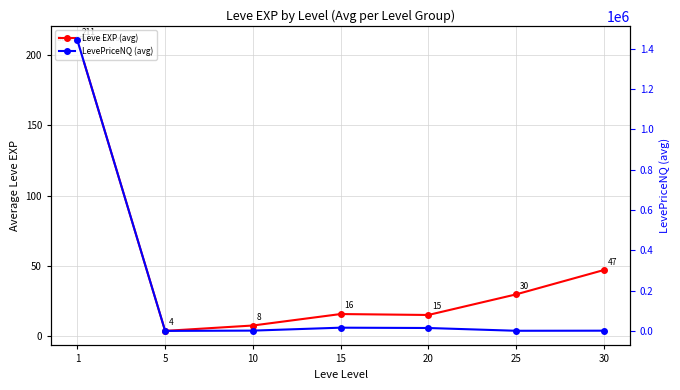

The value of LevePriceNQ (avg) at 30 is 1535.0. True or false?

True